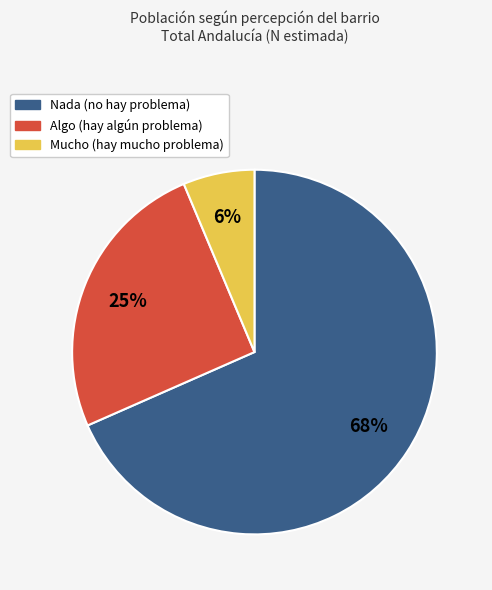

The Mucho slice represents 1% of the pie. True or false?

False